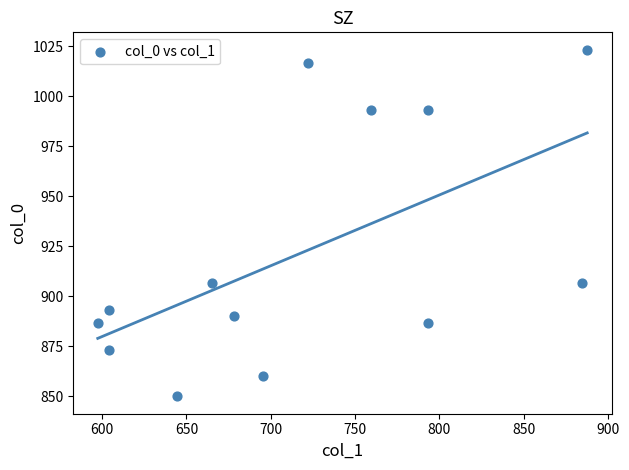

What is the range of Y values (max minus min)?

173.3